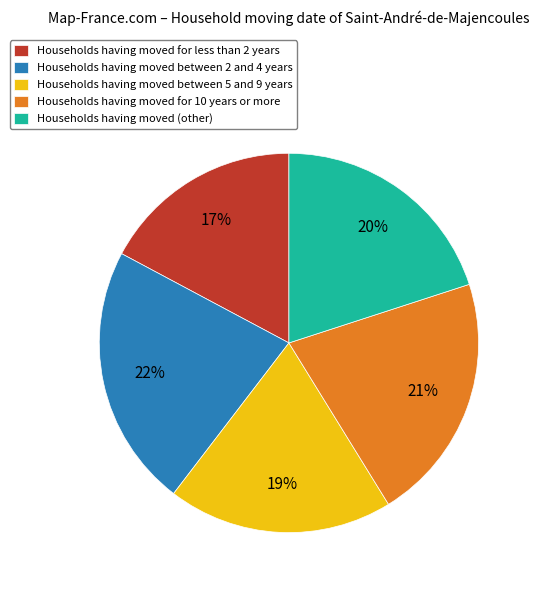

How many segments does this pie chart have?

5